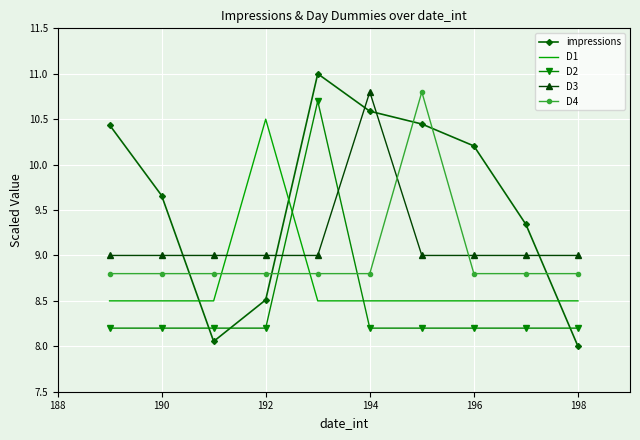

True or false: D1 and D4 cross at least once.

True